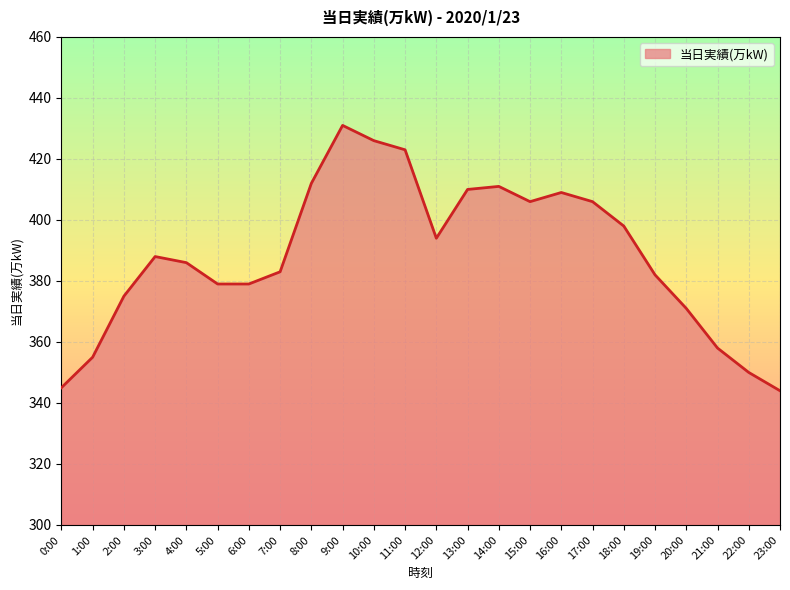

What is the ratio of the value at 4:00 to the value at 6:00?

1.0